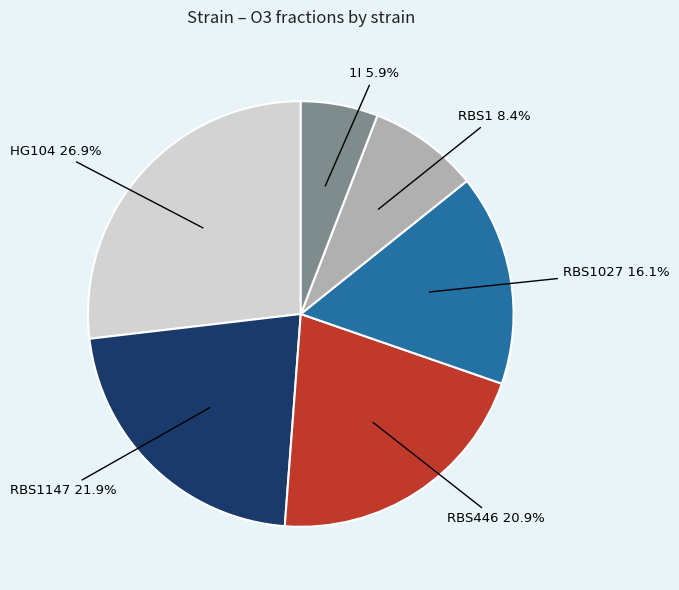

What percentage do RBS1 and RBS1147 together represent?

30.3%